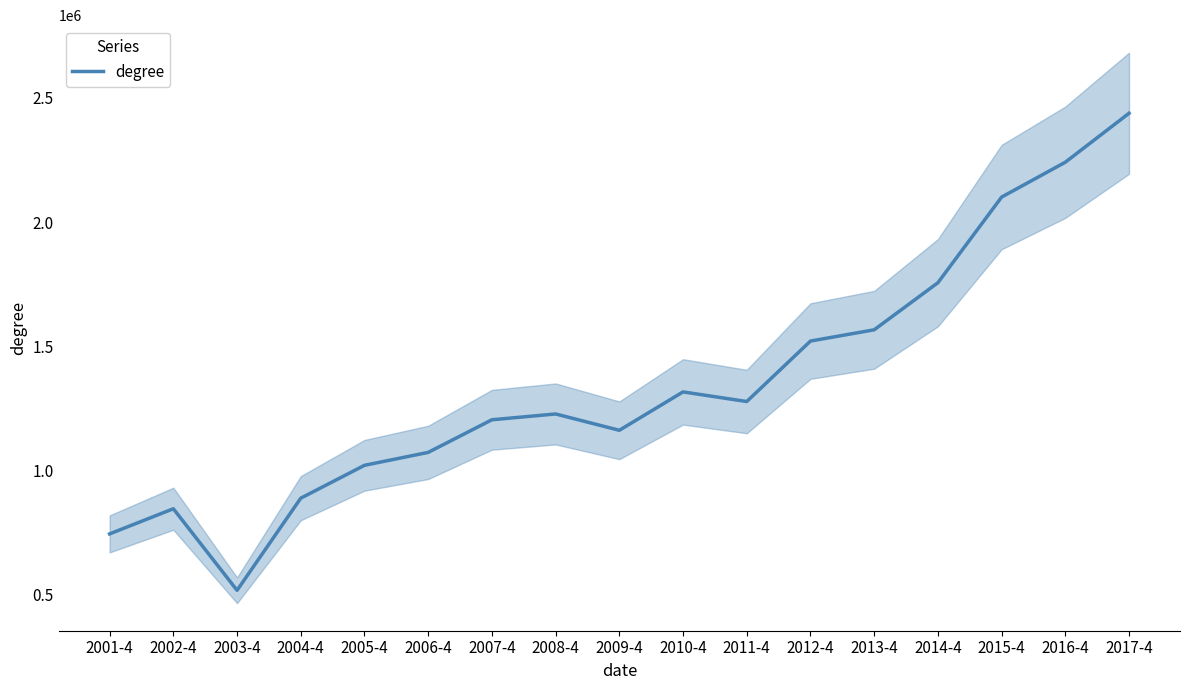

List the labels in order of value, smallest first.

2003-4, 2001-4, 2002-4, 2004-4, 2005-4, 2006-4, 2009-4, 2007-4, 2008-4, 2011-4, 2010-4, 2012-4, 2013-4, 2014-4, 2015-4, 2016-4, 2017-4